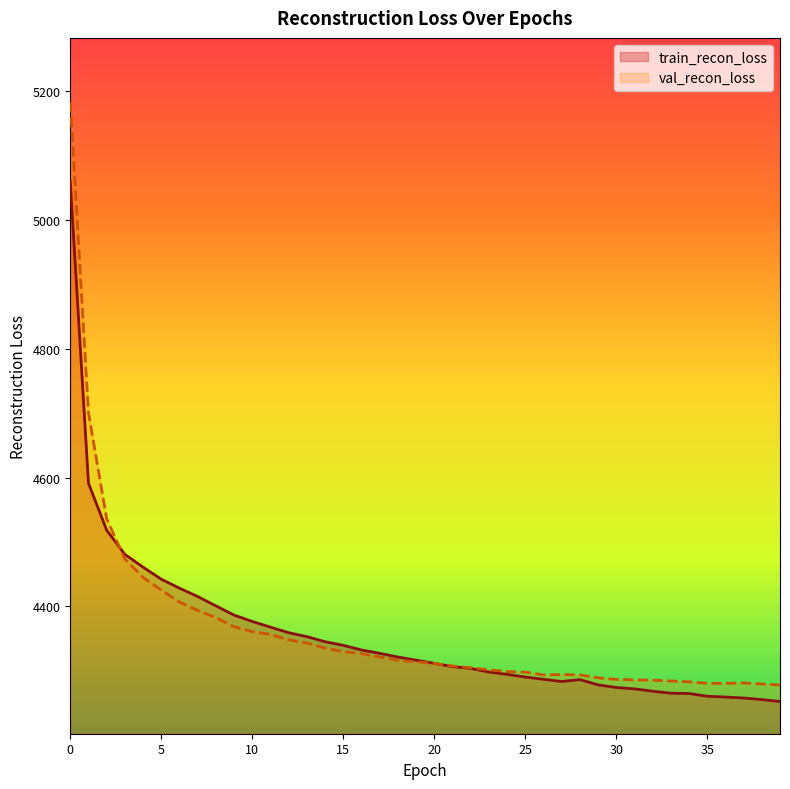

Rank the series at 39 from lowest to highest value.

train_recon_loss, val_recon_loss